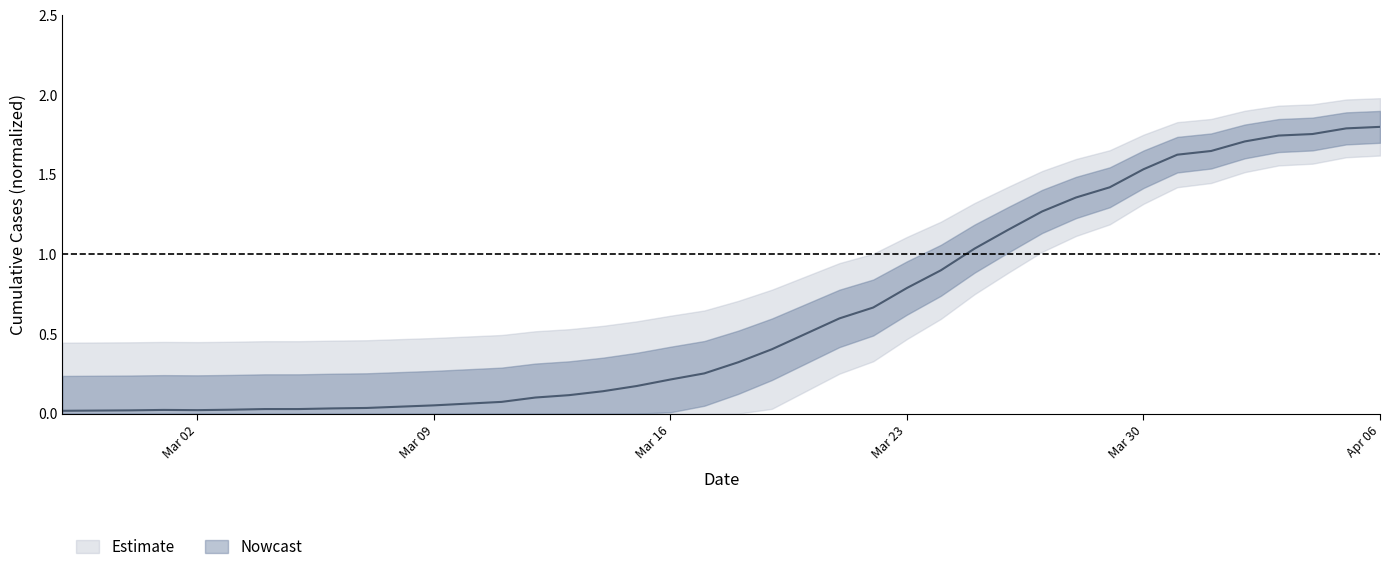

Is it true that the value at 2020-03-24 is 1.3?

False